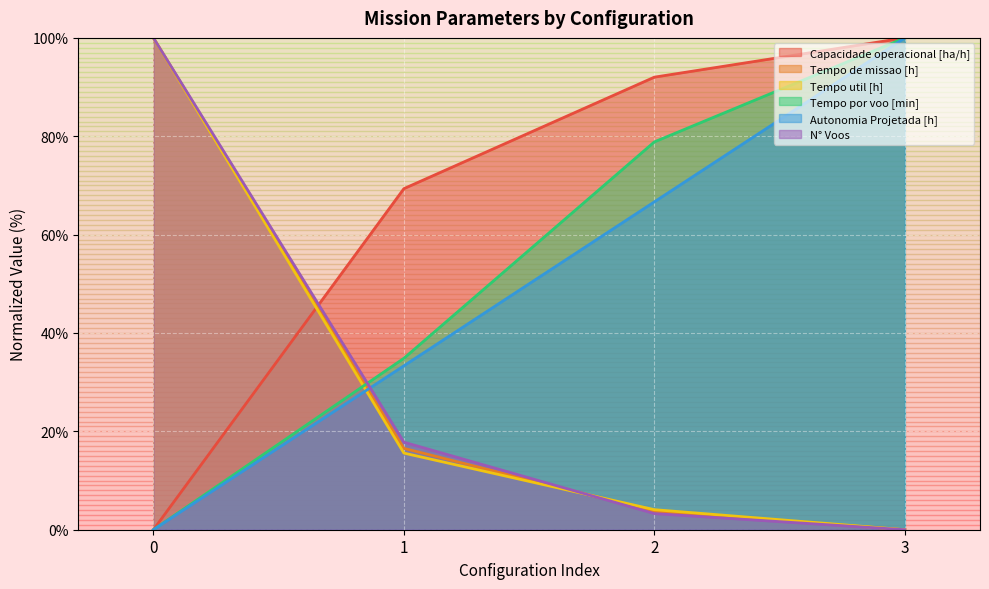

Which has a higher value, 2 or 0?

2